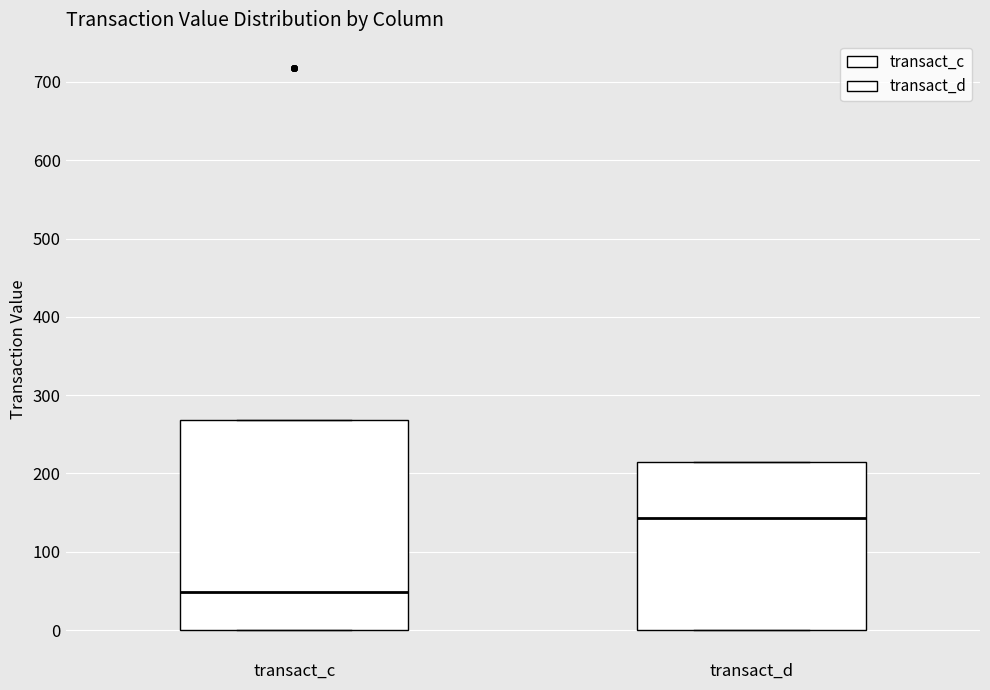

Where does the median line of the box for transact_c sit on the y-axis? The values are not printed on the chart, so give them approximately, as read against the axis.

50